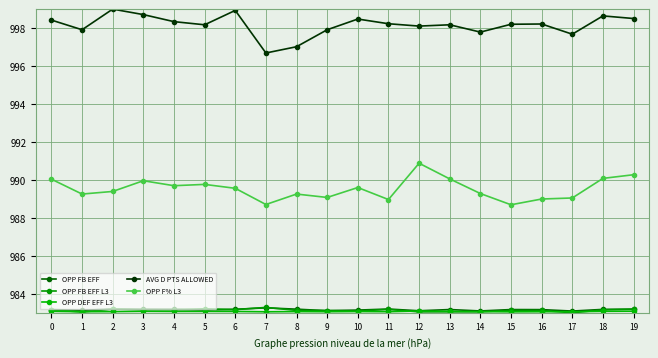

What is the value of the OPP FB EFF point at the 12th from the left?

983.2